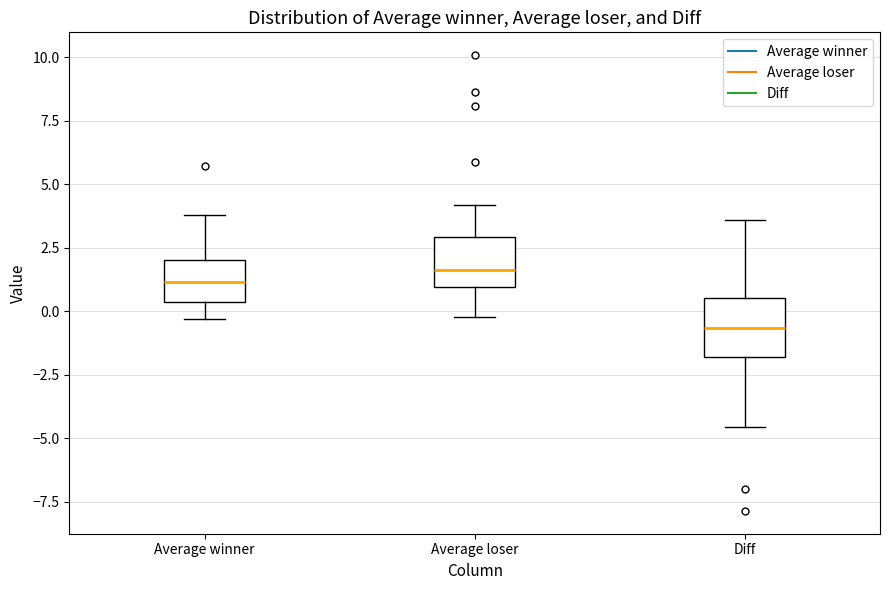

Reading left to right, transcribe this box plot: for each box, give where its median line is, the range the box spans, and where its two whiskers end, as read against the y-axis. The values are not printed on the chart, so give them approximately, as read against the axis.

Average winner: median 1.0, box 0.5 to 2.0, whiskers -0.5 to 4.0
Average loser: median 1.5, box 1.0 to 3.0, whiskers 0.0 to 4.0
Diff: median -0.5, box -2.0 to 0.5, whiskers -4.5 to 3.5